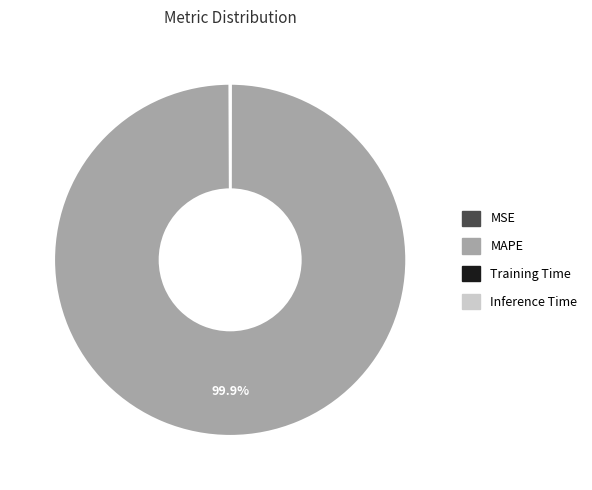

How much of the chart is everything except MAPE?

0.1%